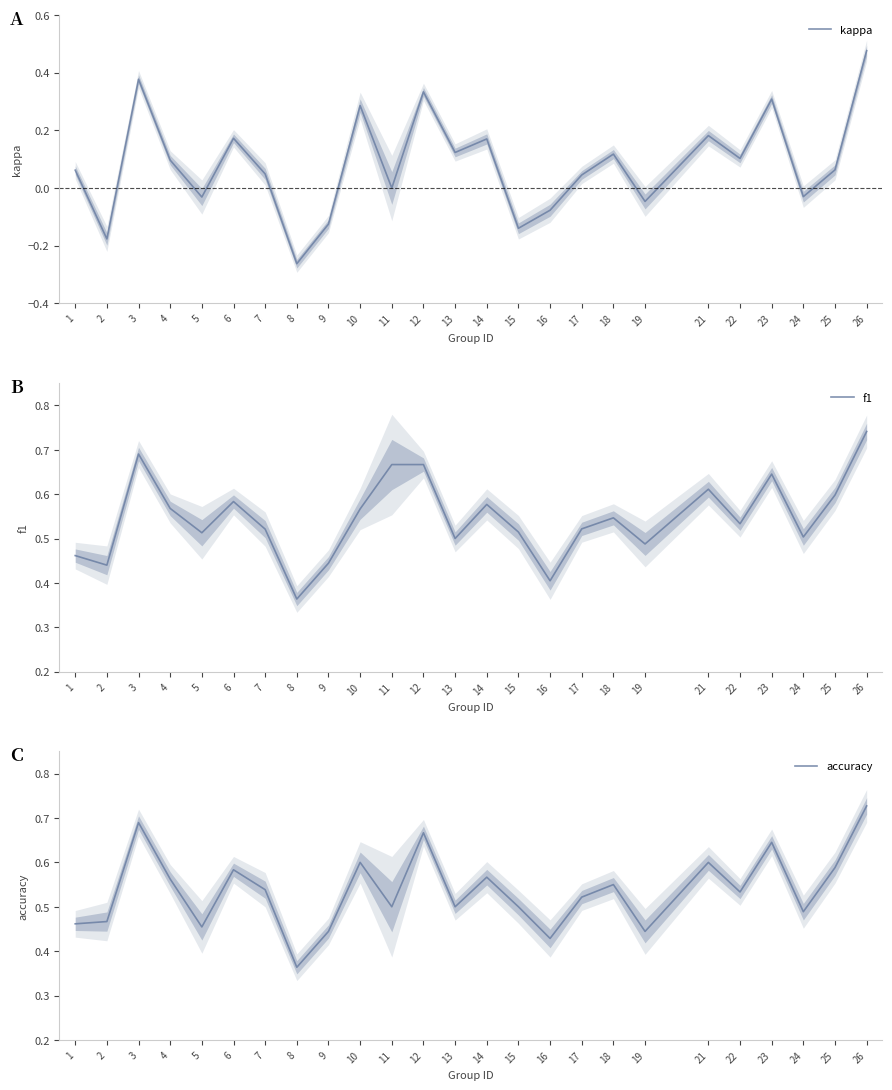

Where does the kappa series first go above 0?

1